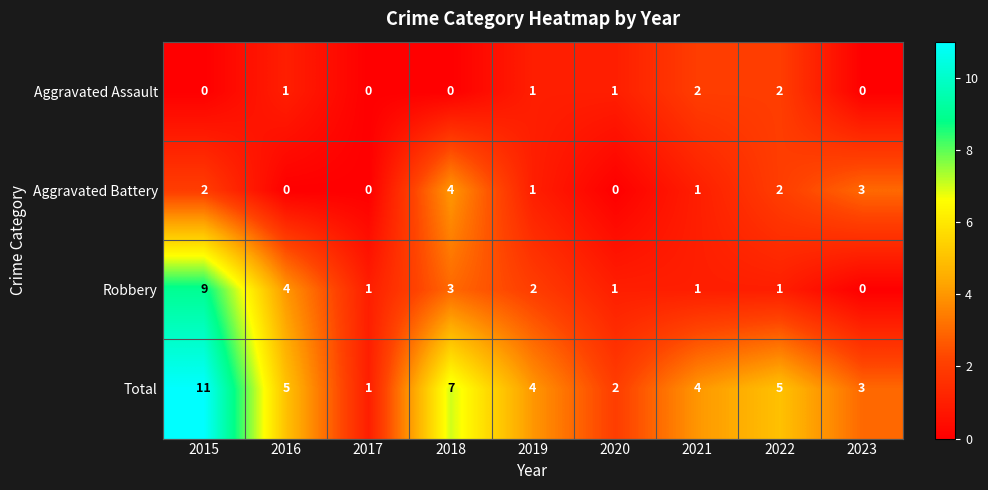

List the series in order of their peak value, highest first.

Total, Robbery, Aggravated Battery, Aggravated Assault